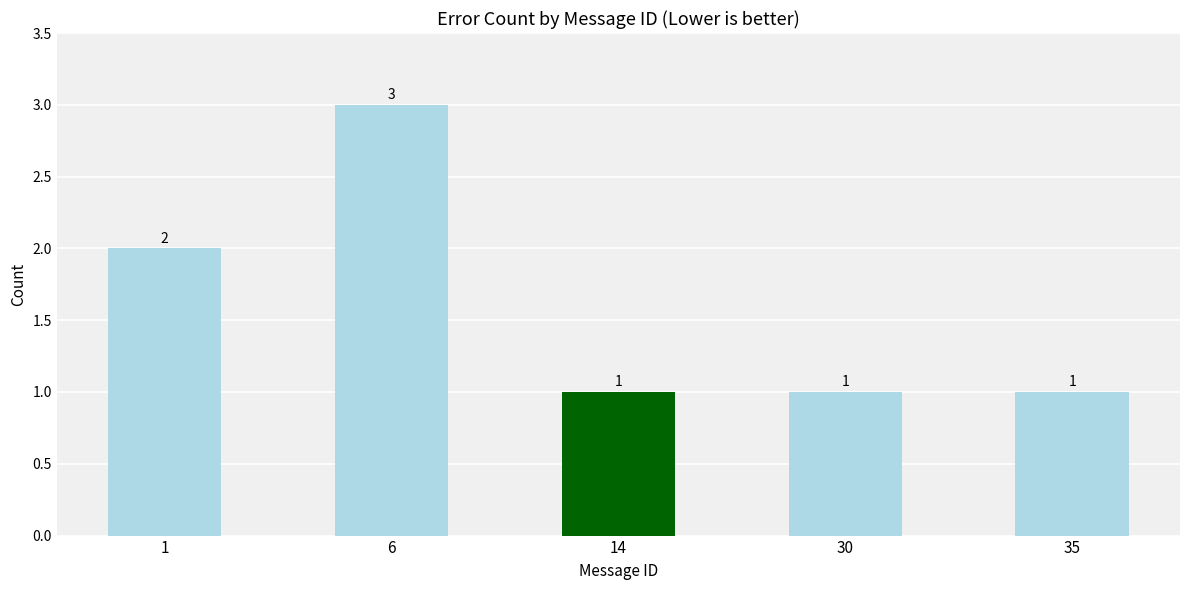

What is the value of the 2nd bar from the left?

3